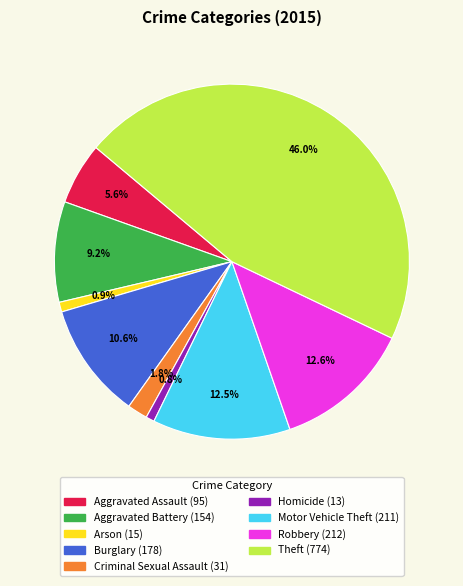

Approximately how many times larger is the value at Aggravated Battery compared to Robbery?

0.7